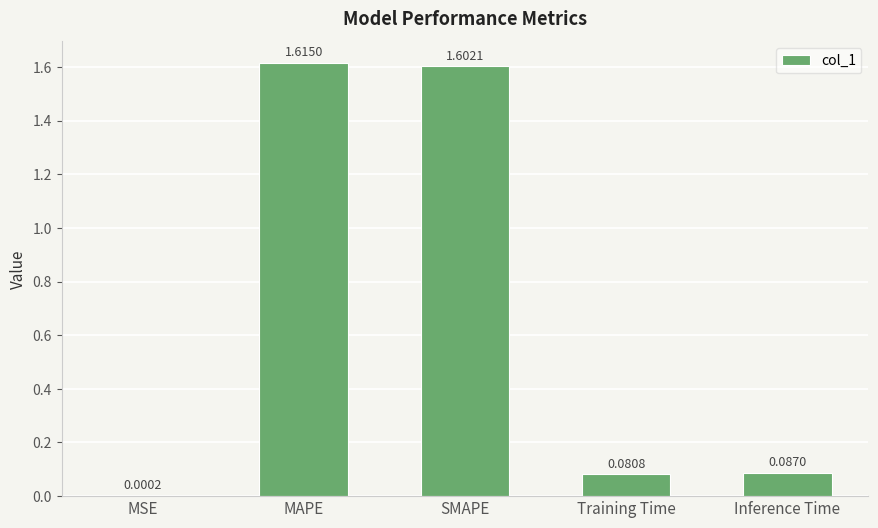

What is the sum of the values at MAPE and SMAPE?

3.2